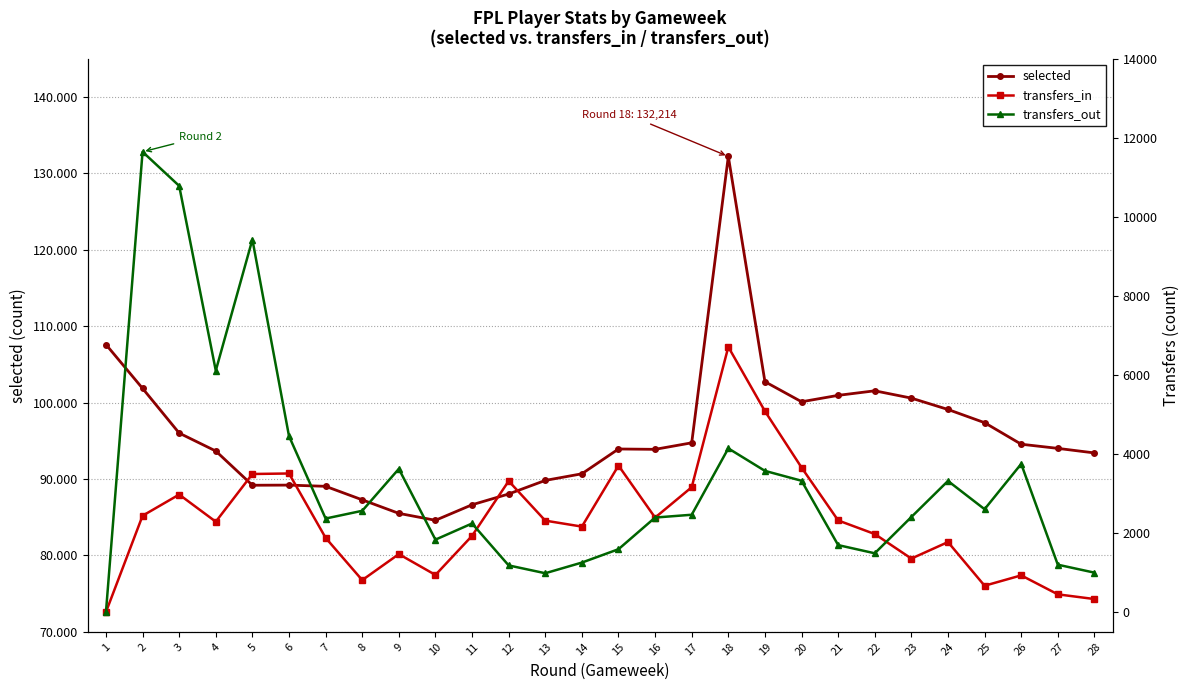

What is the sum of all transfers_out values?

93378